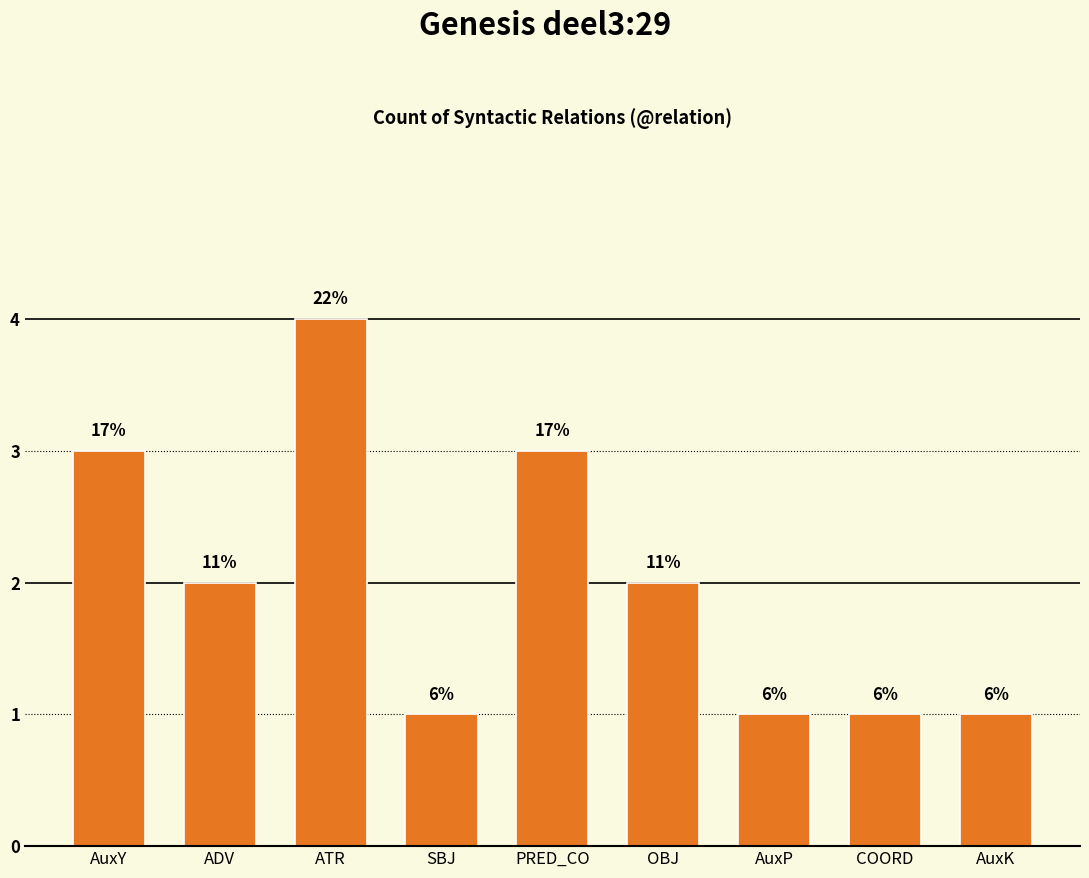

What is the sum of all values?

18